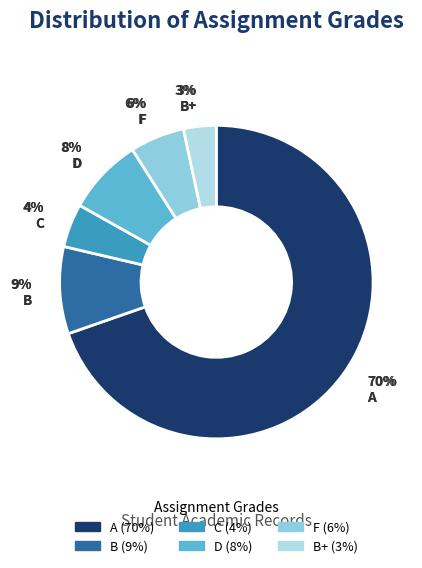

Does A represent more than half of the total?

Yes